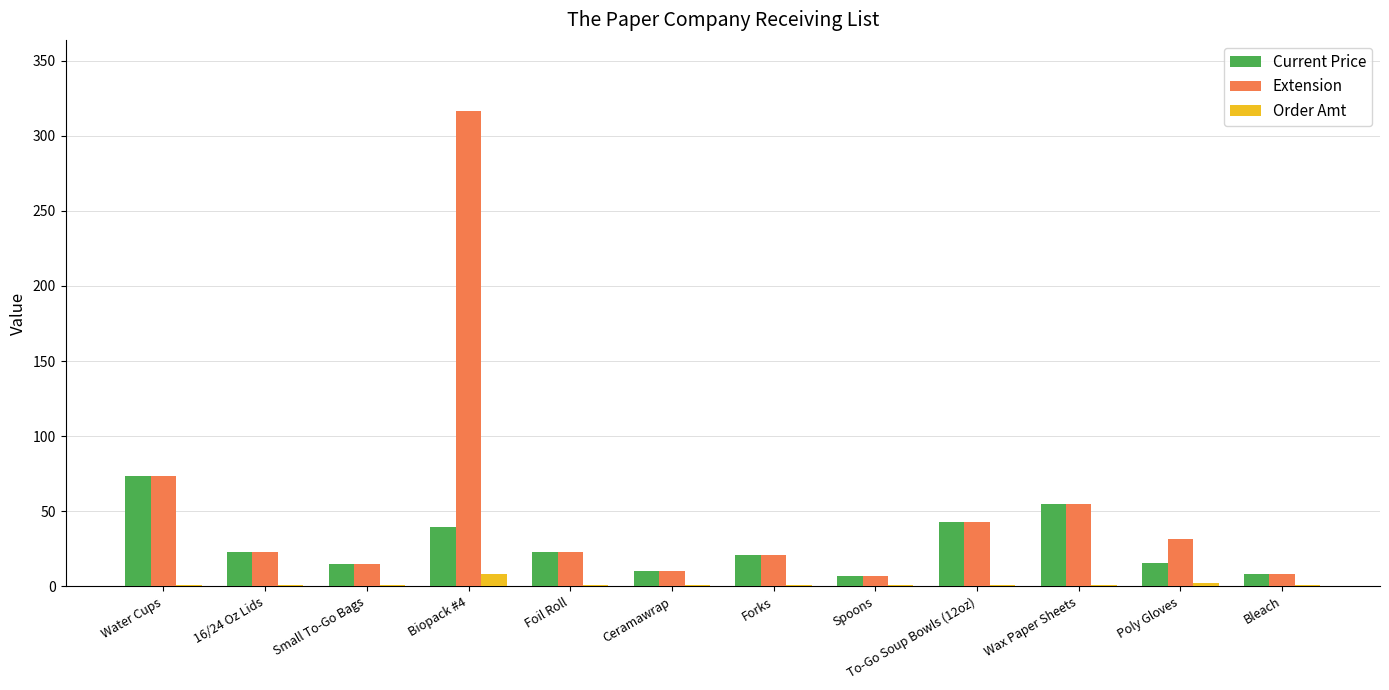

Are the bars horizontal?

No